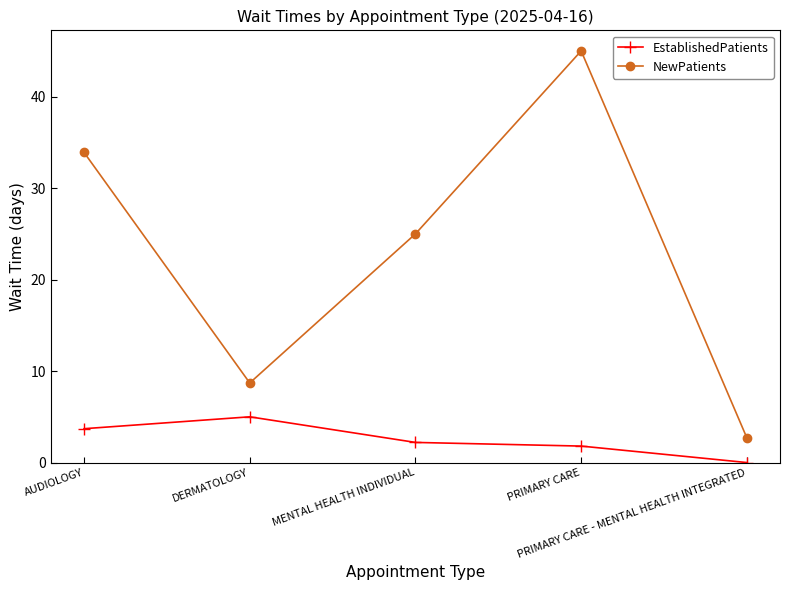

What is the difference between the NewPatients values at MENTAL HEALTH INDIVIDUAL and PRIMARY CARE?

20.0